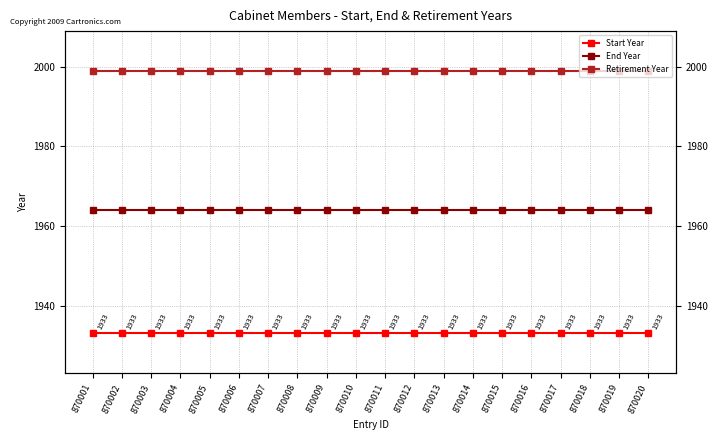

True or false: Retirement Year has more than 0 points higher than both neighbors.

False